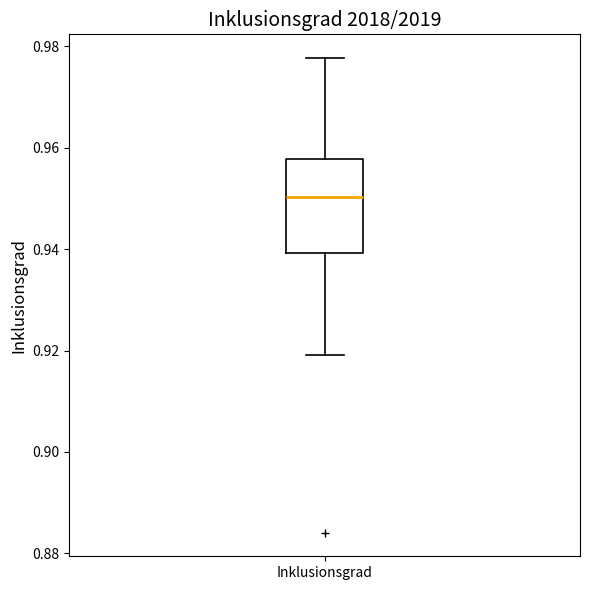

Transcribe this box plot: give where the median line is, the range the box spans, and where the two whiskers end, as read against the y-axis. The values are not printed on the chart, so give them approximately, as read against the axis.

median 0.950, box 0.940 to 0.958, whiskers 0.920 to 0.978